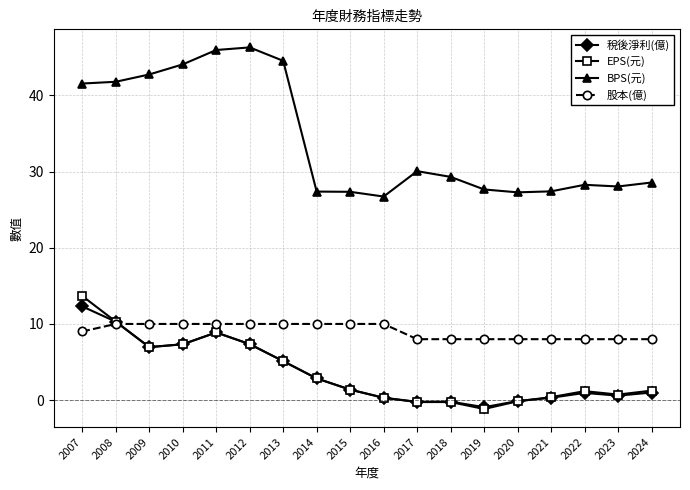

Count the number of categories in the chart.

18